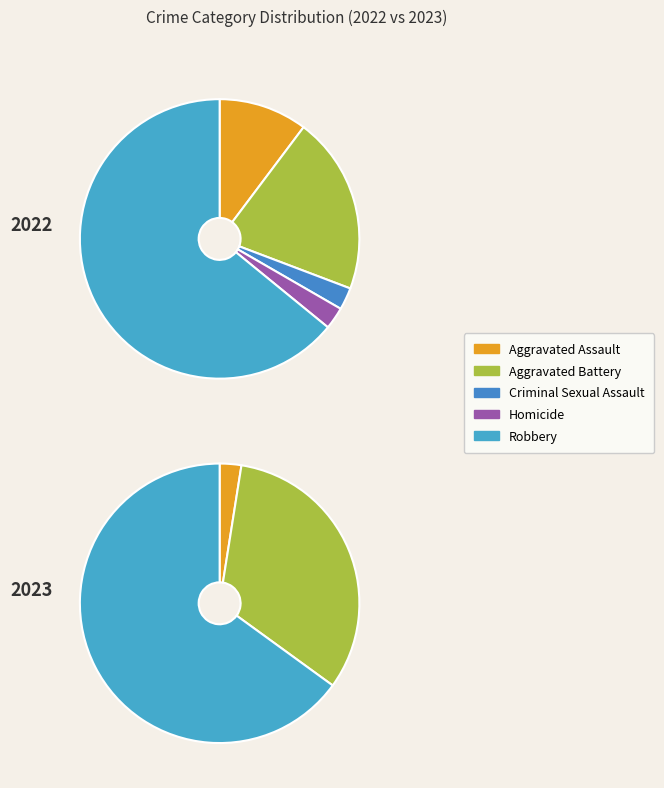

Count the number of slices in the pie.

5